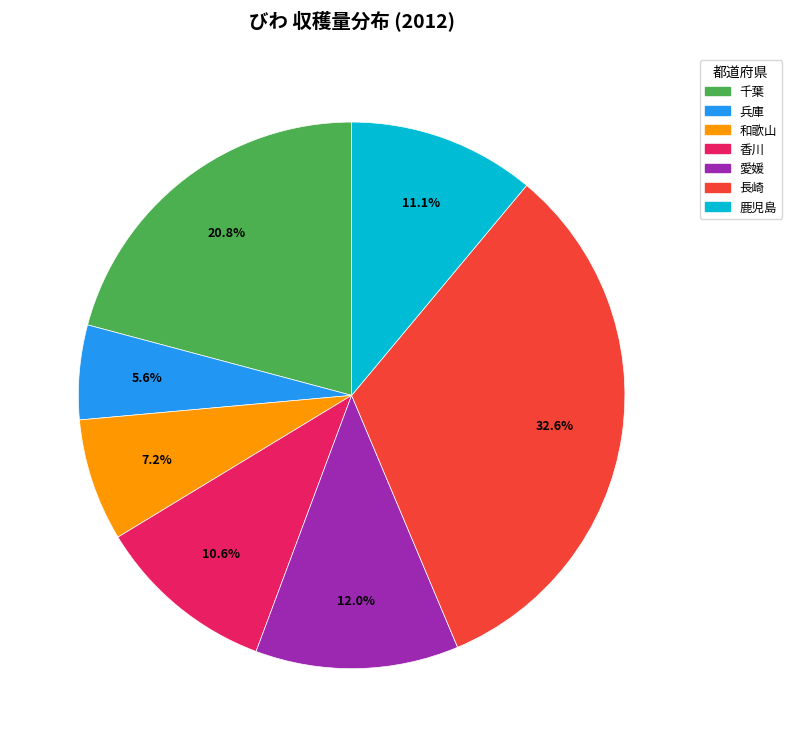

Is it true that 和歌山 is 7% of the pie?

True